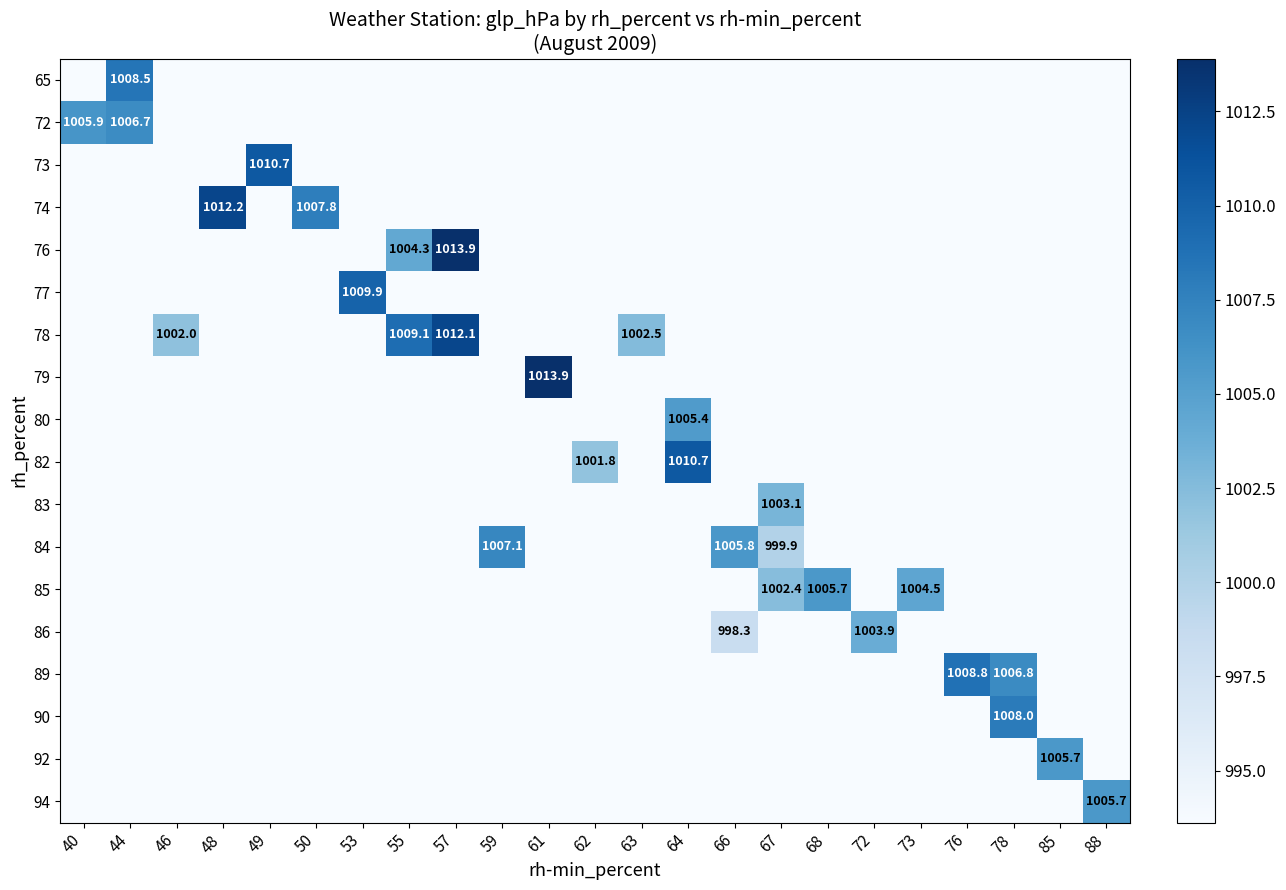

What is the total value across all series at 63?

1002.5